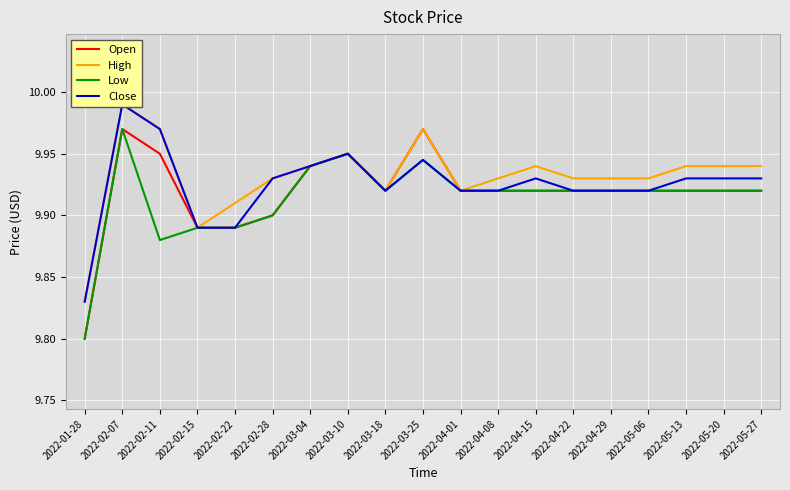

Rank the series at 2022-03-18 from highest to lowest value.

Open, High, Low, Close